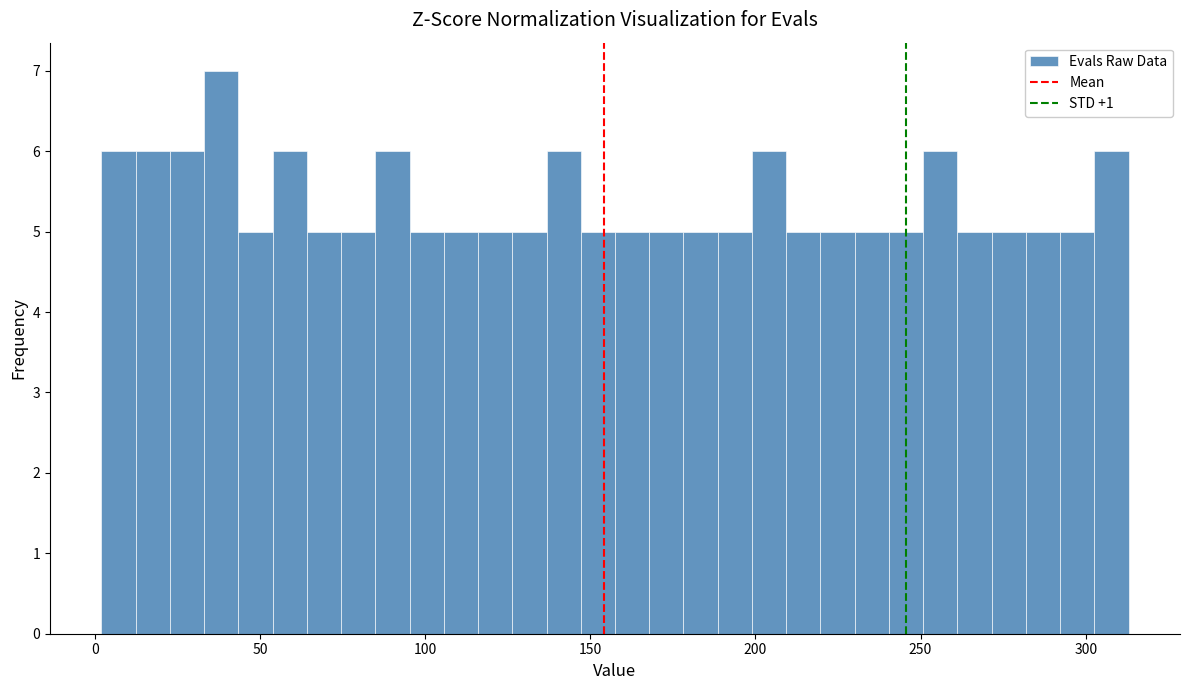

Around what value on the x-axis is the tallest bar? Give the approximate position of its centre, as read against the axis.

40